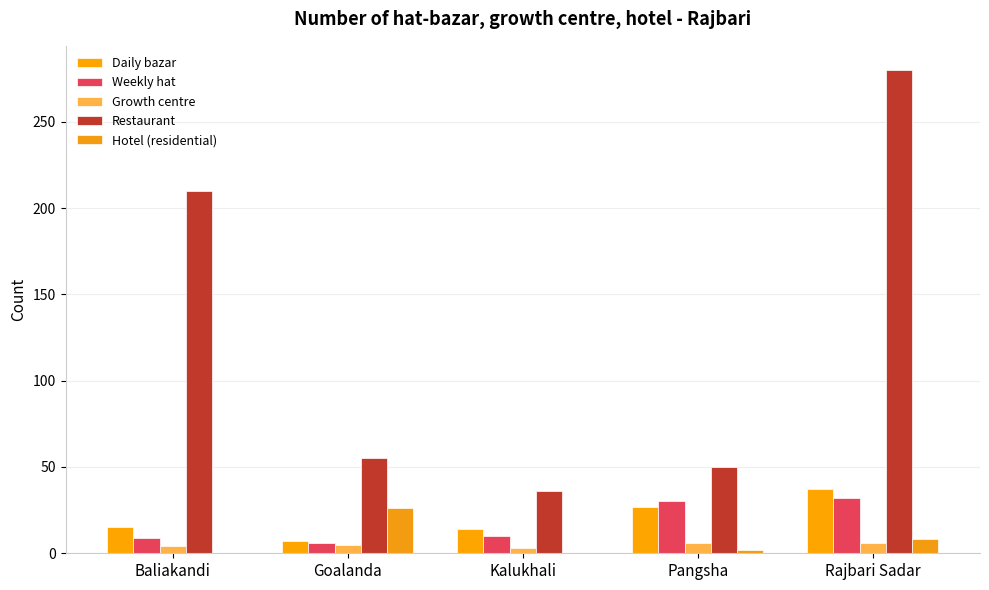

Which series has the largest range (max minus min)?

Restaurant